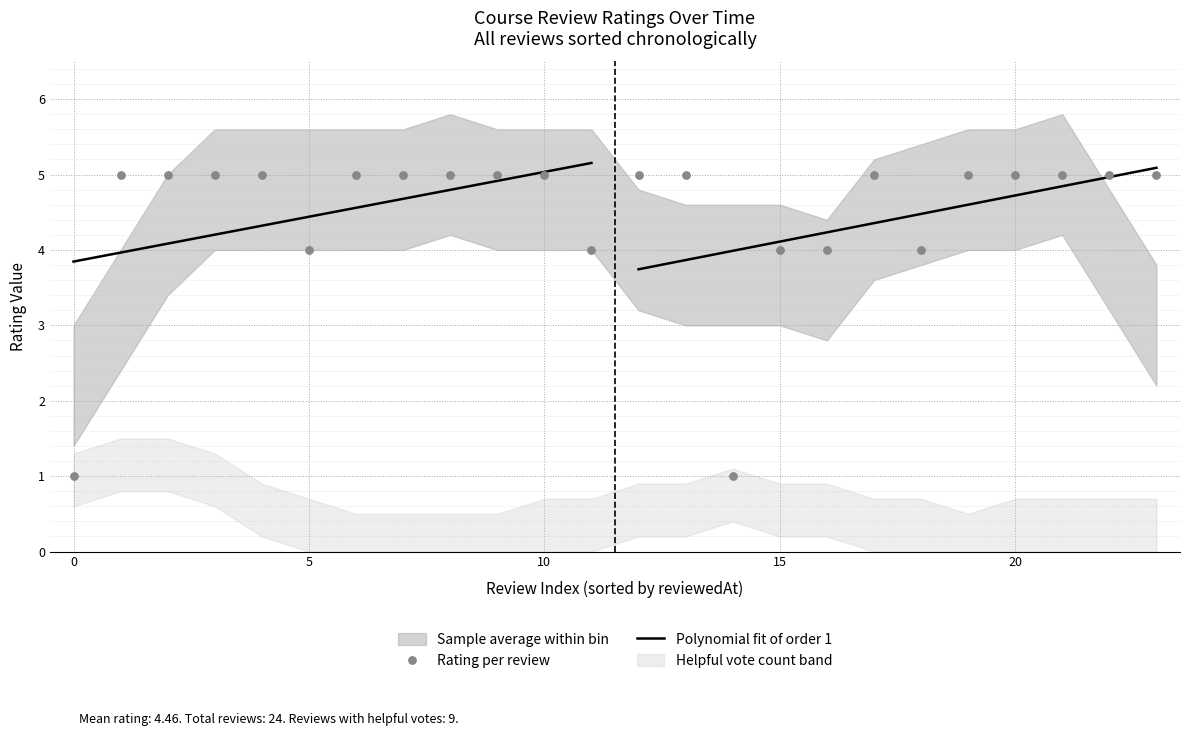

At how many categories does at least one series exceed 4?

17